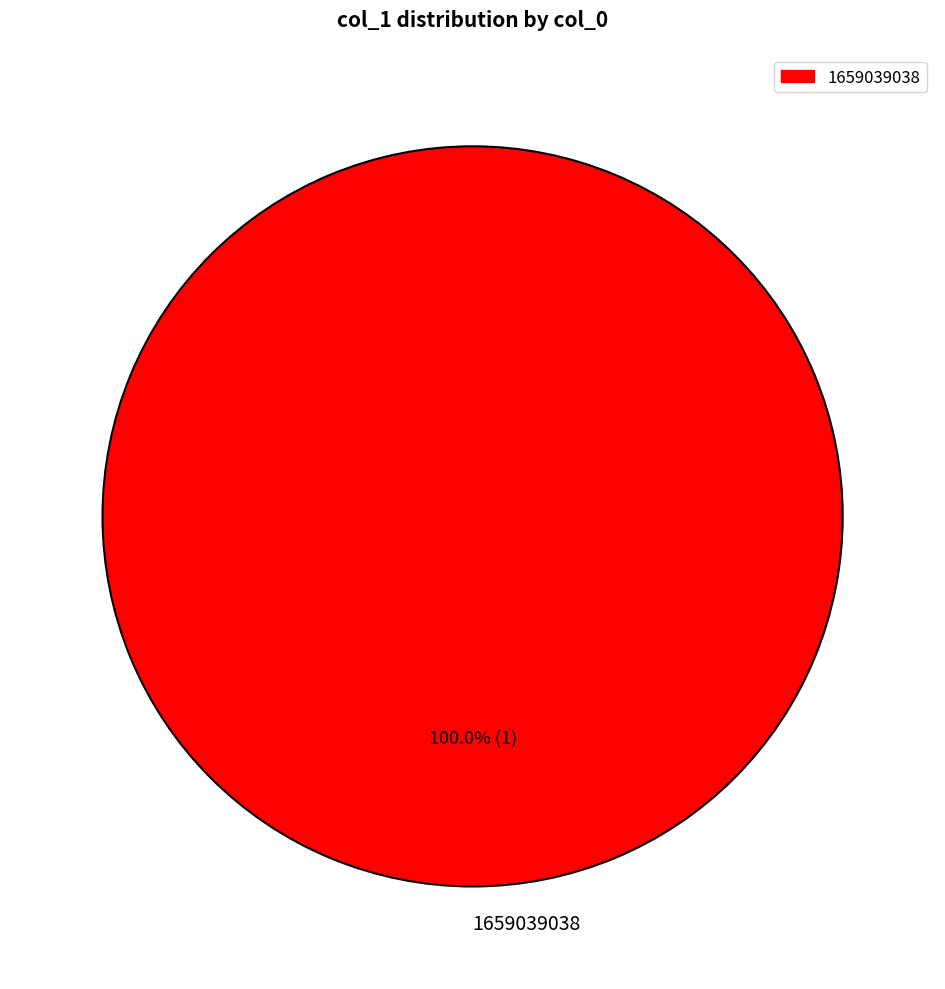

Rank the categories by value from lowest to highest.

1659039038